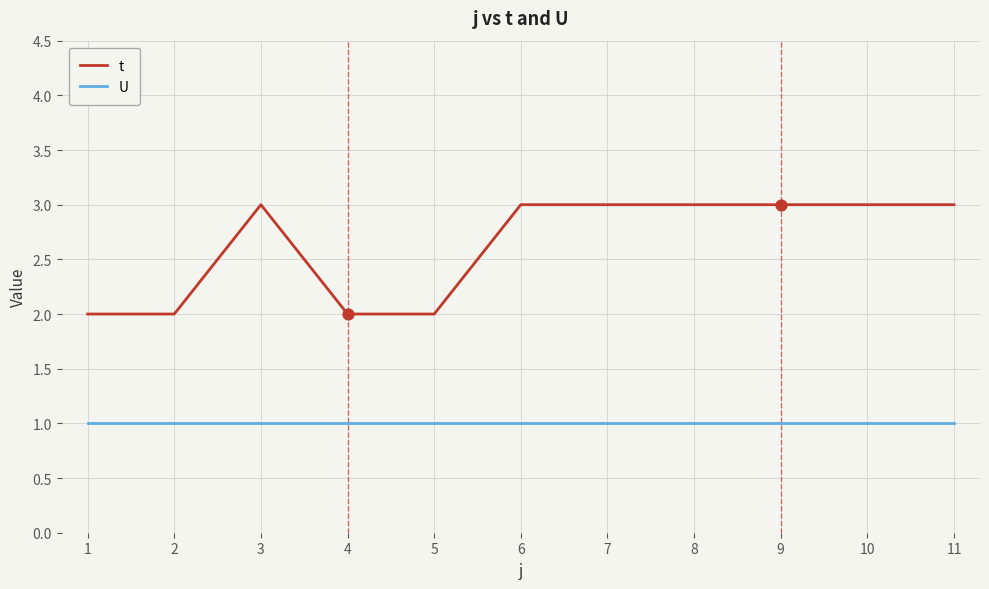

Which series has the largest total across all categories?

t